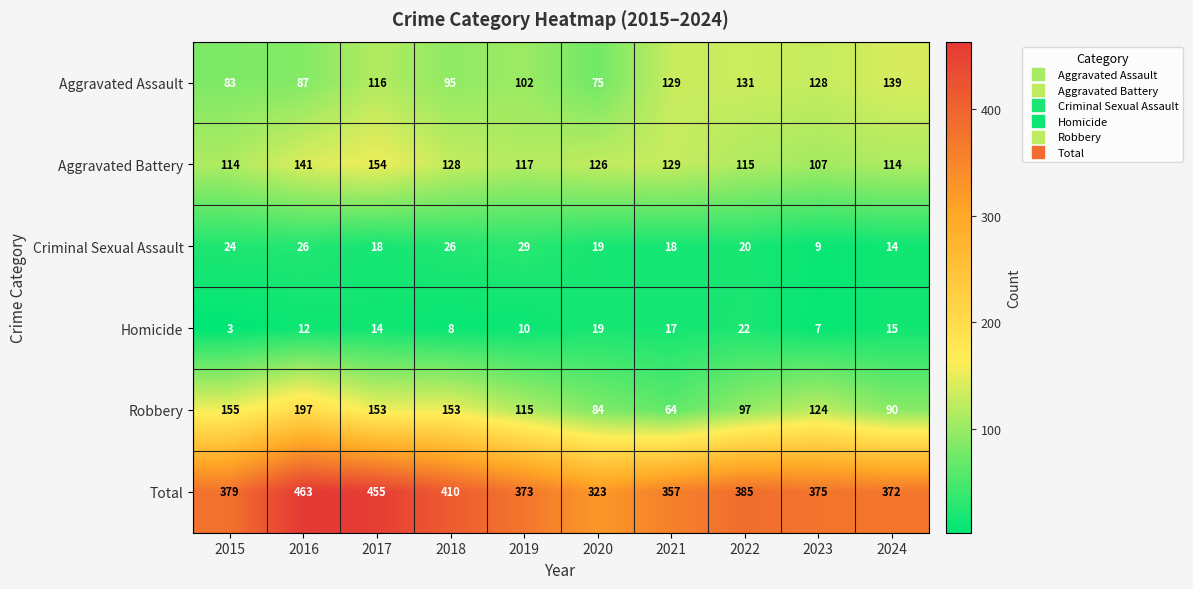

What is the highest value of the Criminal Sexual Assault series?

29